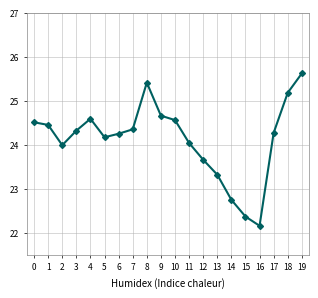

True or false: the data shows 5.3 at 8.

False